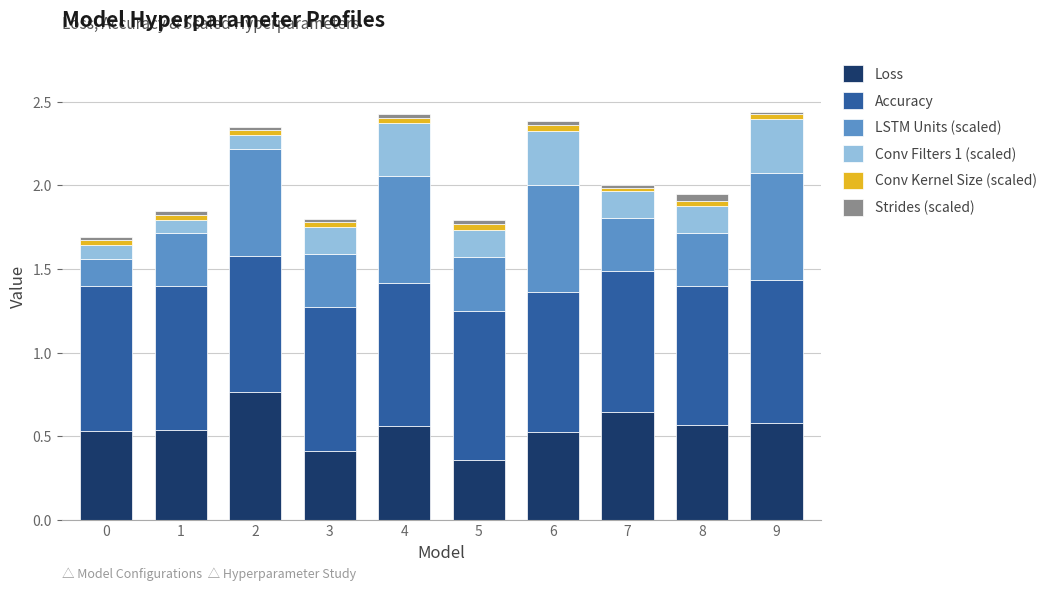

What is the difference between the second highest and minimum values in the Conv Filters 1 (scaled) series?

0.2